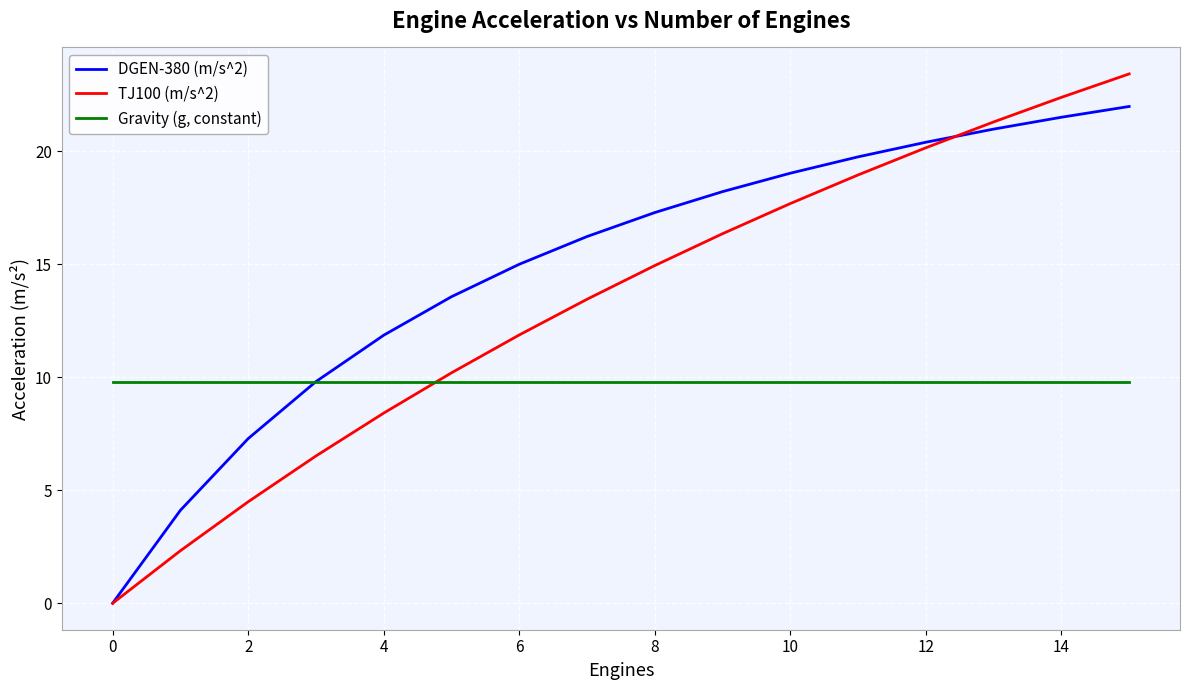

What are all the series names shown in the legend?

DGEN-380 (m/s^2), TJ100 (m/s^2), Gravity (g, constant)